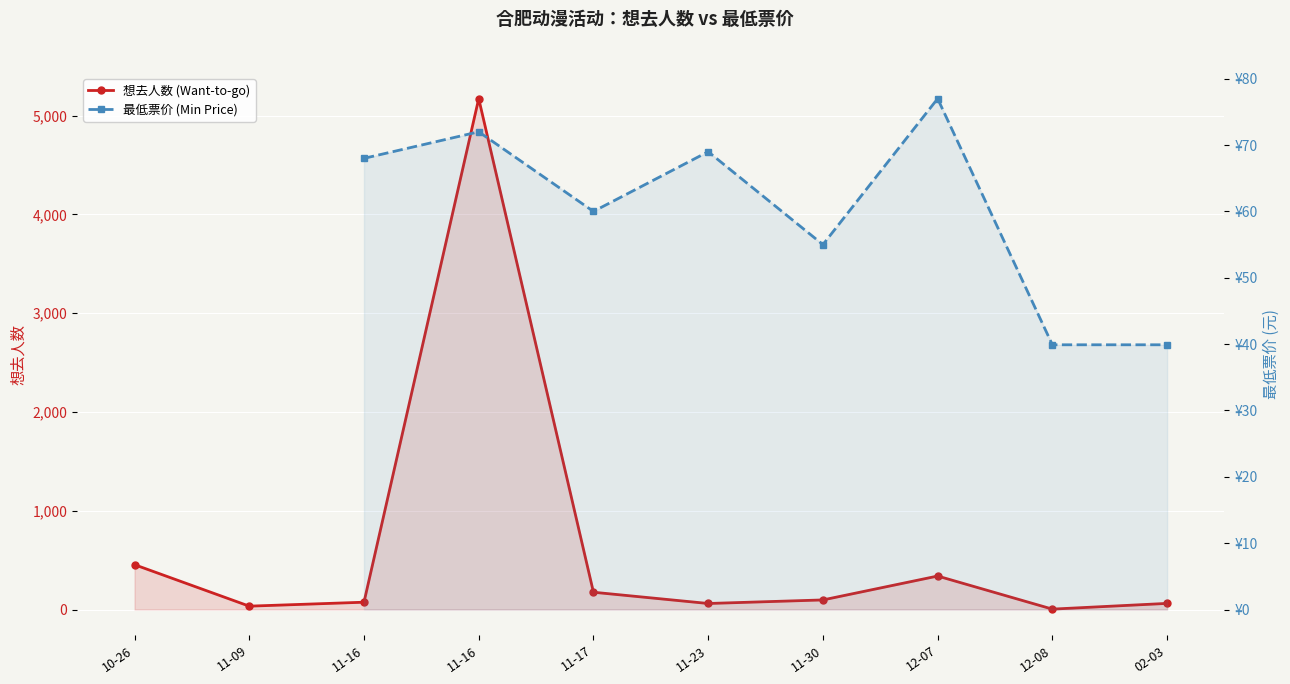

Is the value of 最低票价 (Min Price) at 11-17 greater than the value of 想去人数 (Want-to-go) at 11-09?

Yes